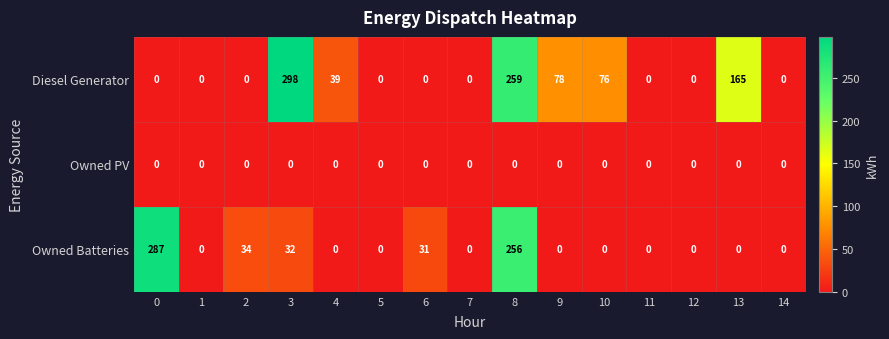

True or false: Diesel Generator has a value of 39 at 4.

True